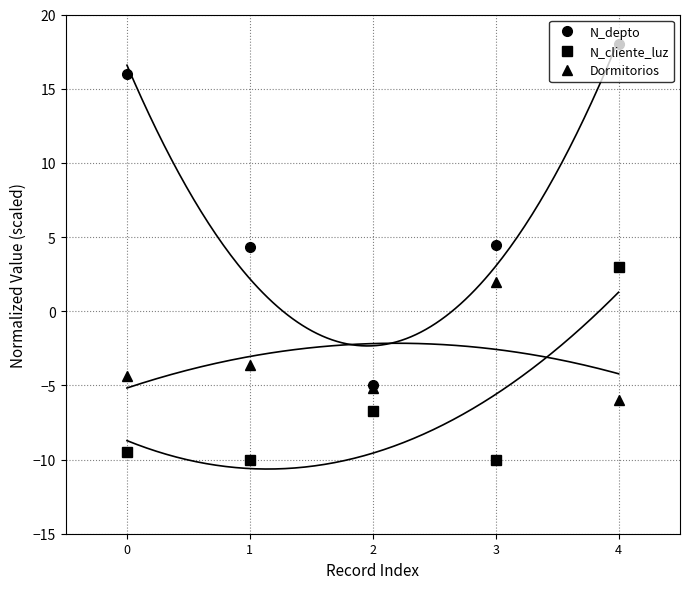

Reading left to right, list all the values displayed in this chart.

N_depto: 16.0	4.3	-5.0	4.5	18.0
N_cliente_luz: -9.5	-10.0	-6.7	-10.0	3.0
Dormitorios: -4.4	-3.6	-5.2	2.0	-6.0